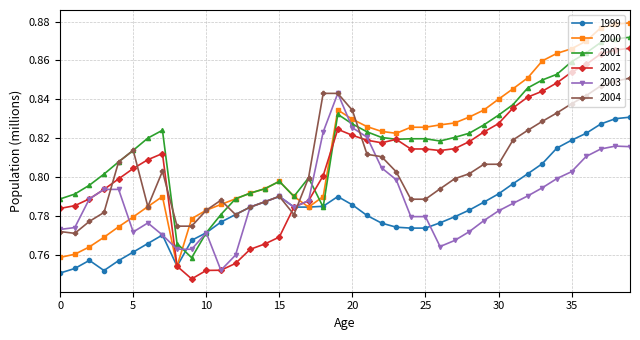

How many 2001 values are between 0 and 1?

40